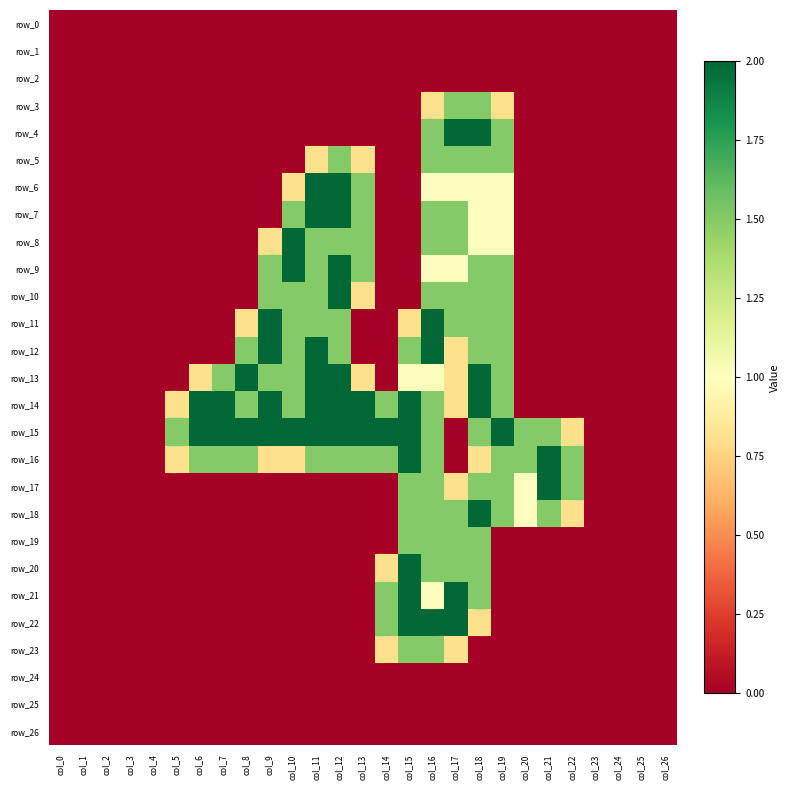

Where is row_1 nearest to the value 0?

col_0